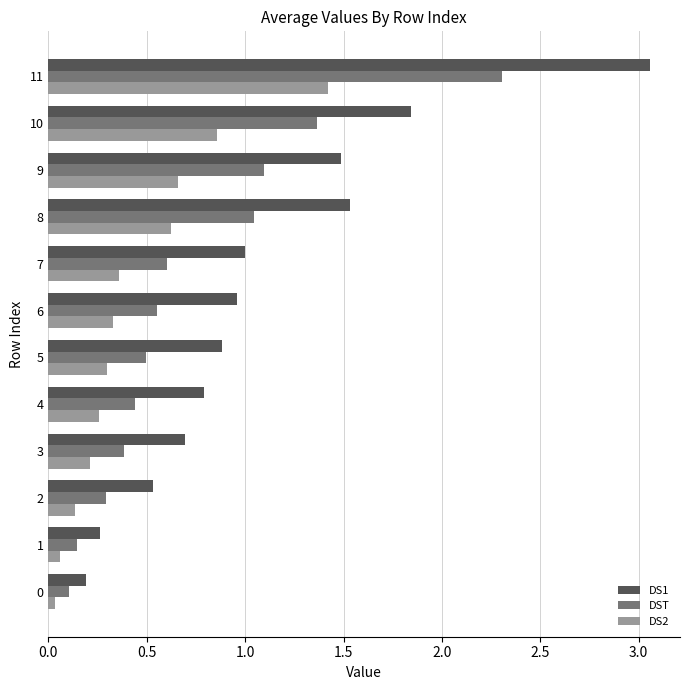

Which series has the widest spread of values?

DS1